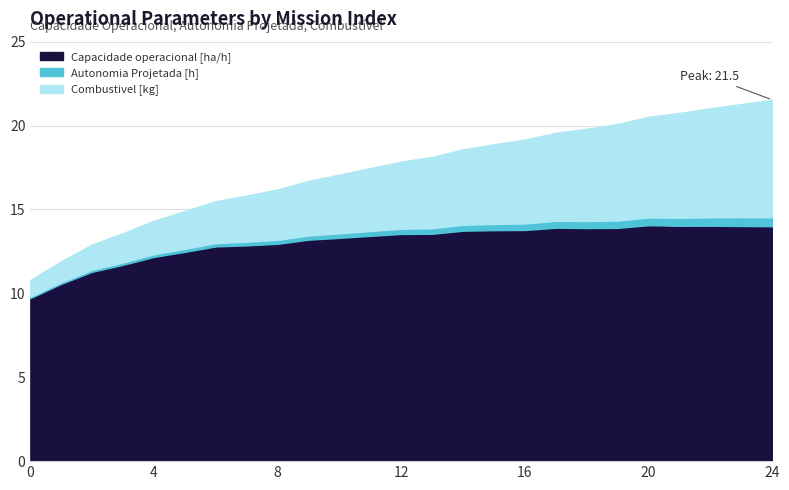

What is the difference between the maximum and minimum values in the Capacidade operacional [ha/h] series?

4.3